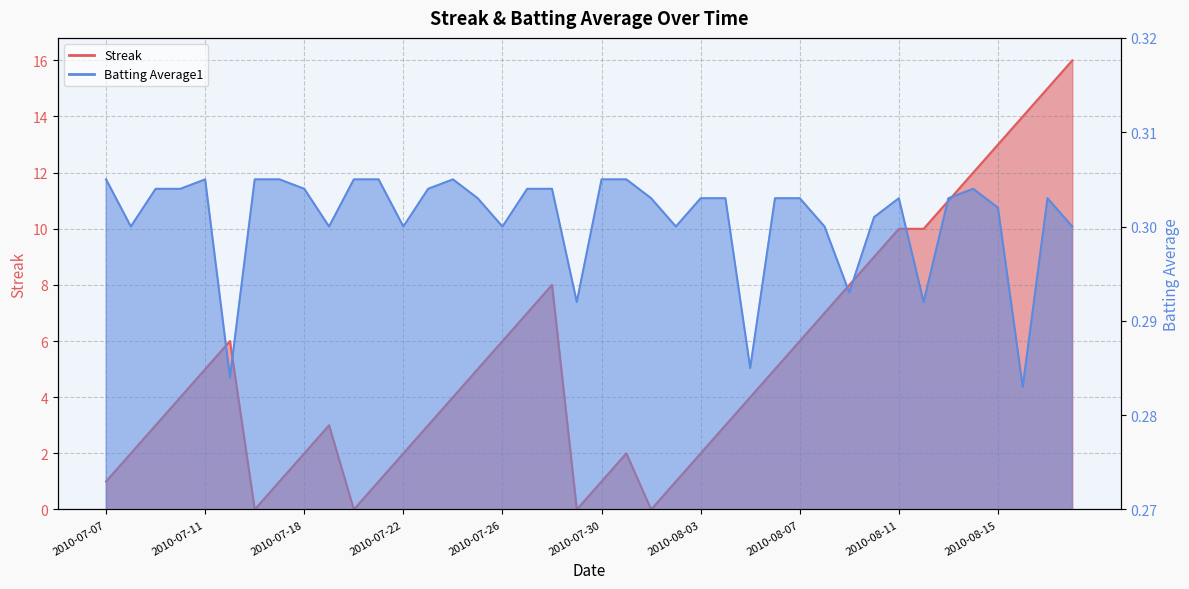

What is the total value across all series at 2010-07-07?

1.3